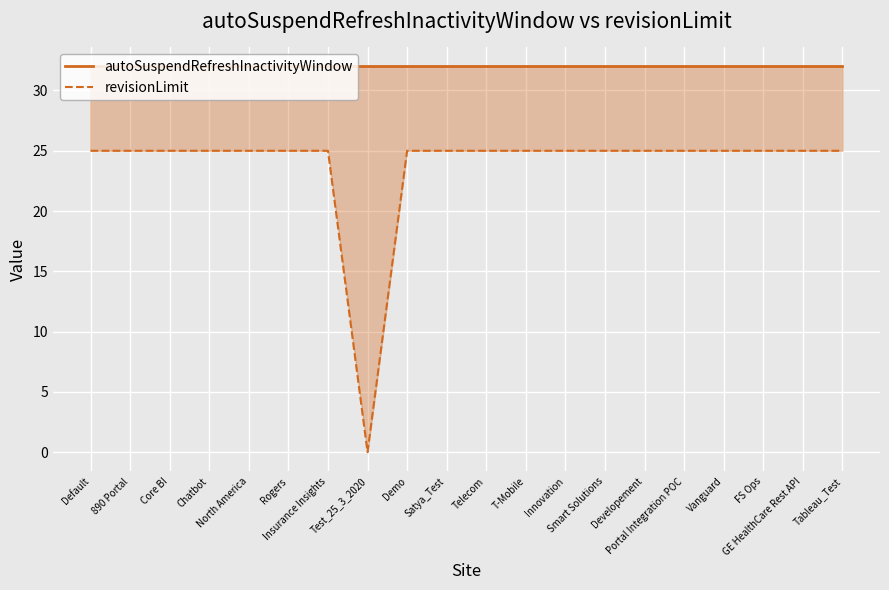

True or false: autoSuspendRefreshInactivityWindow has more than 1 points higher than both neighbors.

False